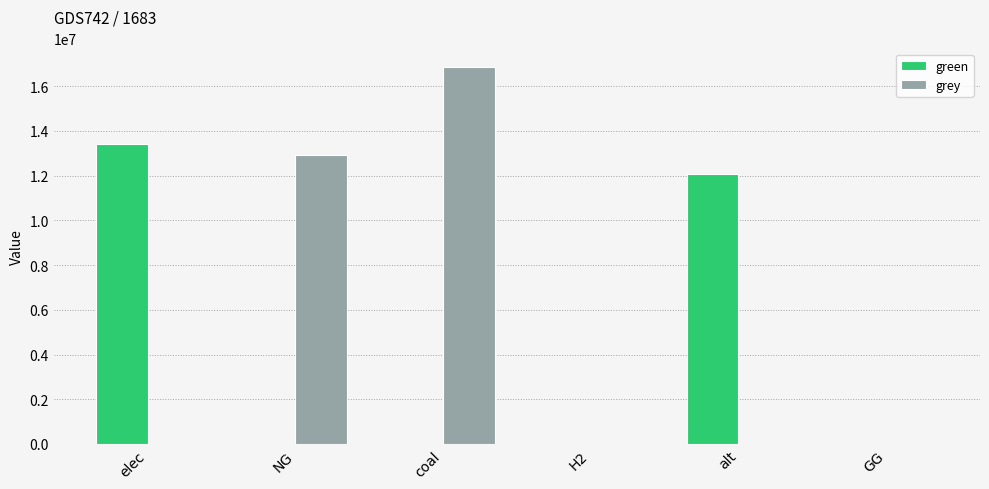

Which series changed the most between elec and alt?

green